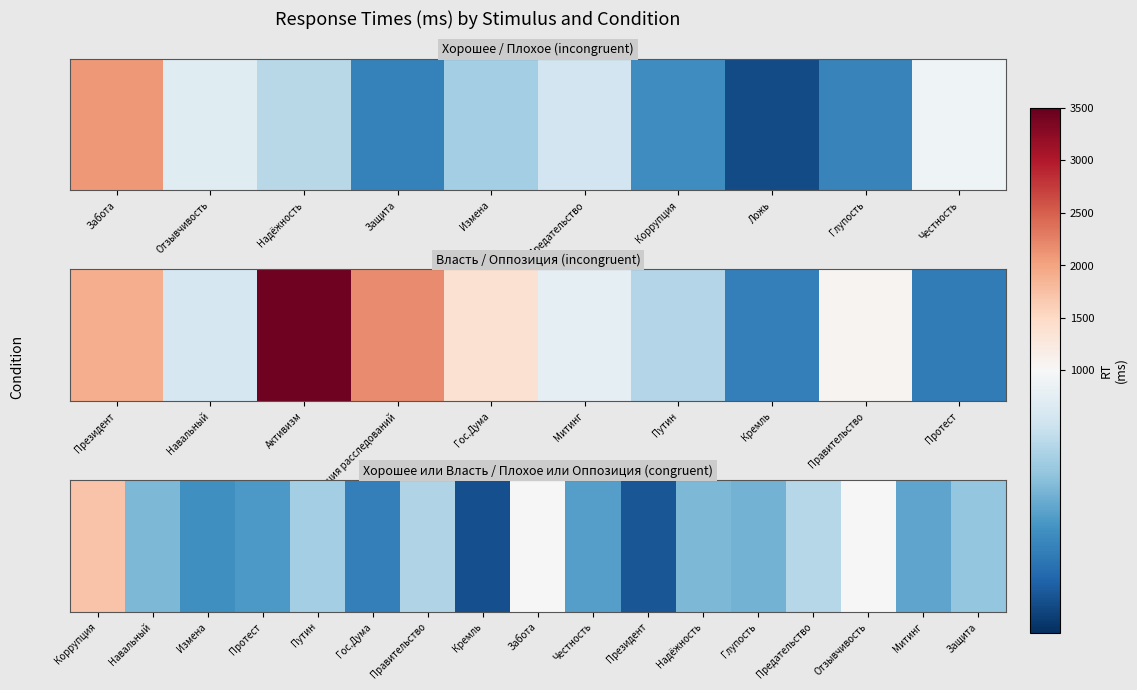

Count the number of categories in the chart.

17